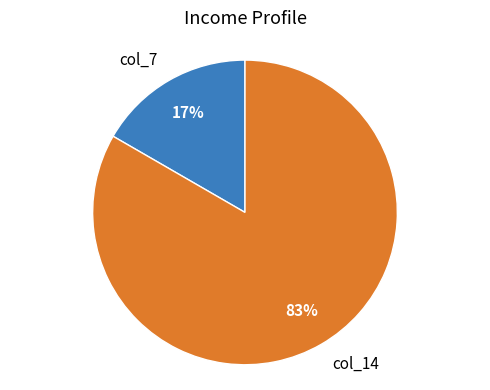

To the nearest percent, what is the average slice percentage?

50%